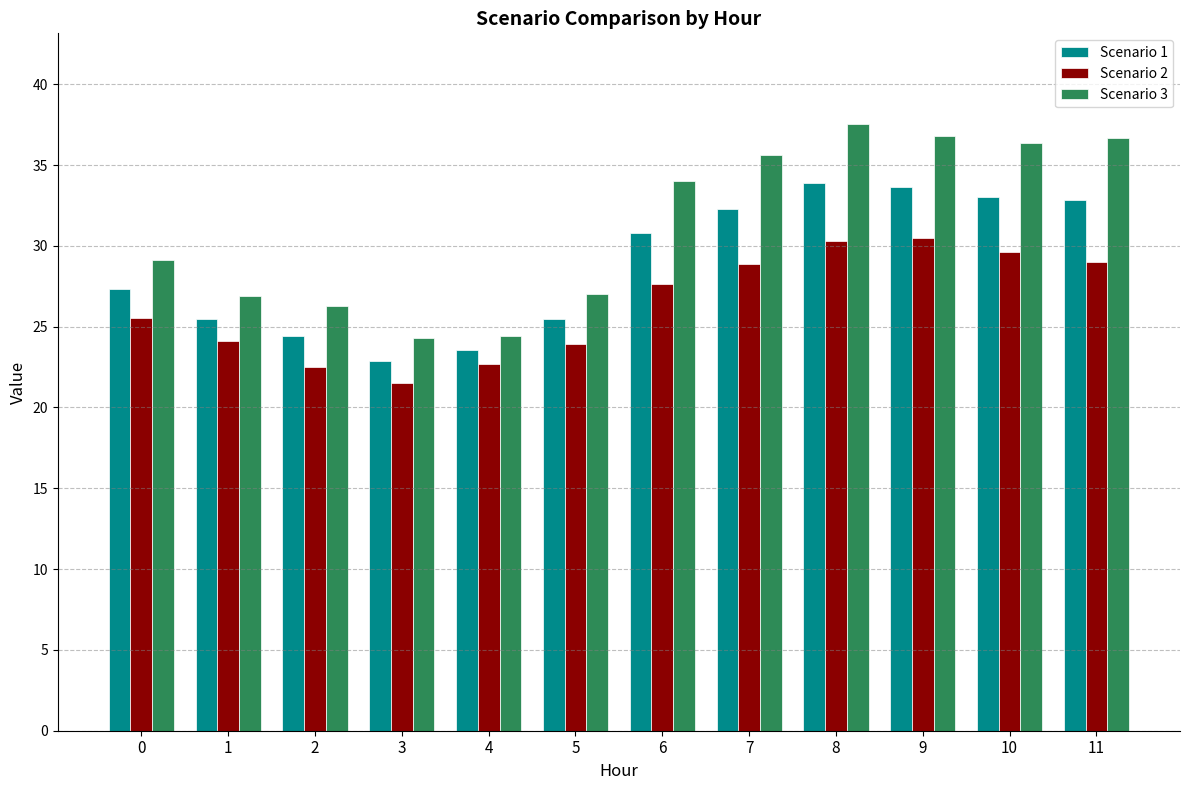

What are all the series names shown in the legend?

Scenario 1, Scenario 2, Scenario 3